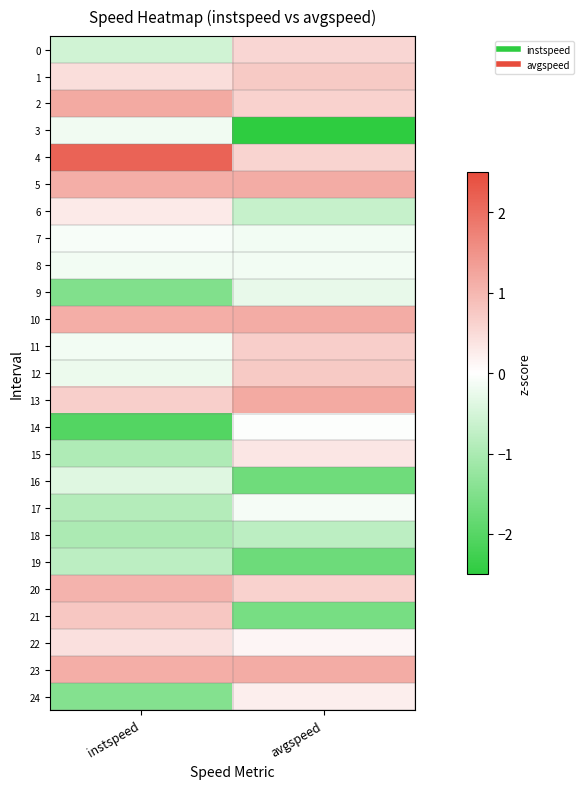

Which series changed the most between instspeed and avgspeed?

3